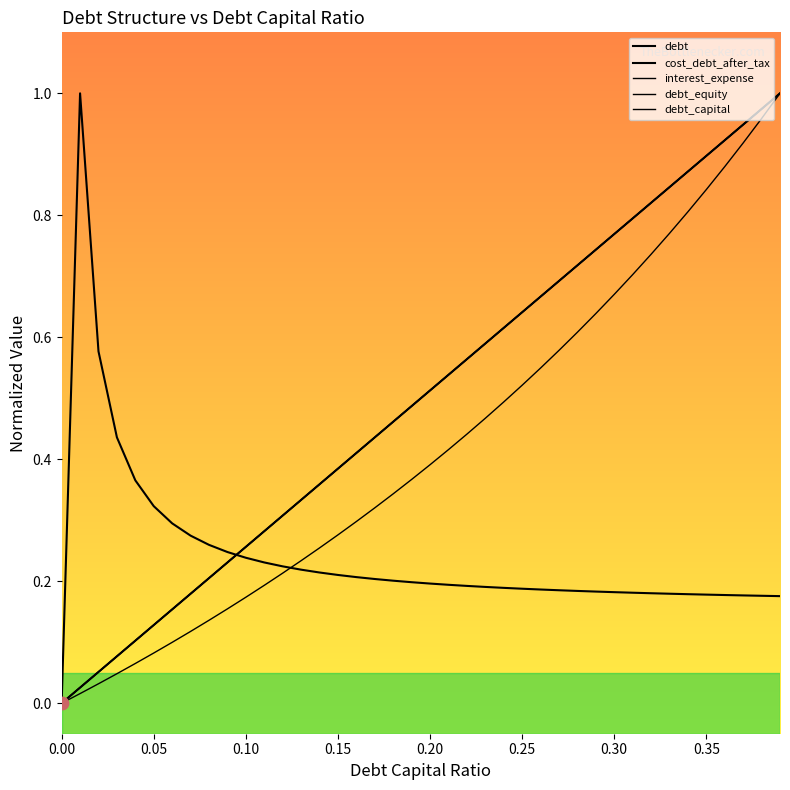

Which series reaches the minimum Y coordinate?

debt